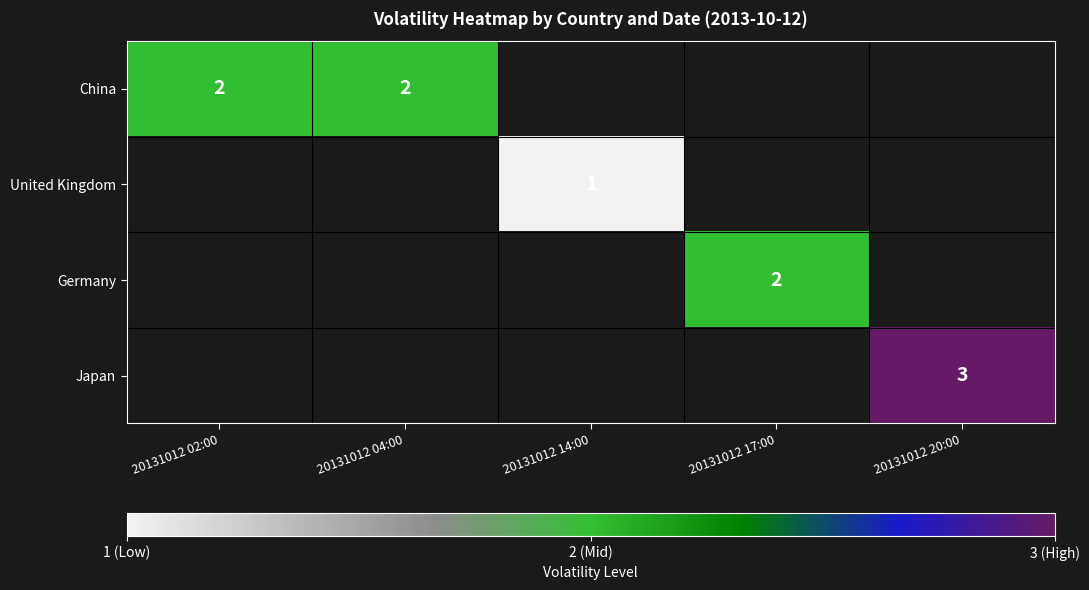

What is the smallest value displayed?

1.0